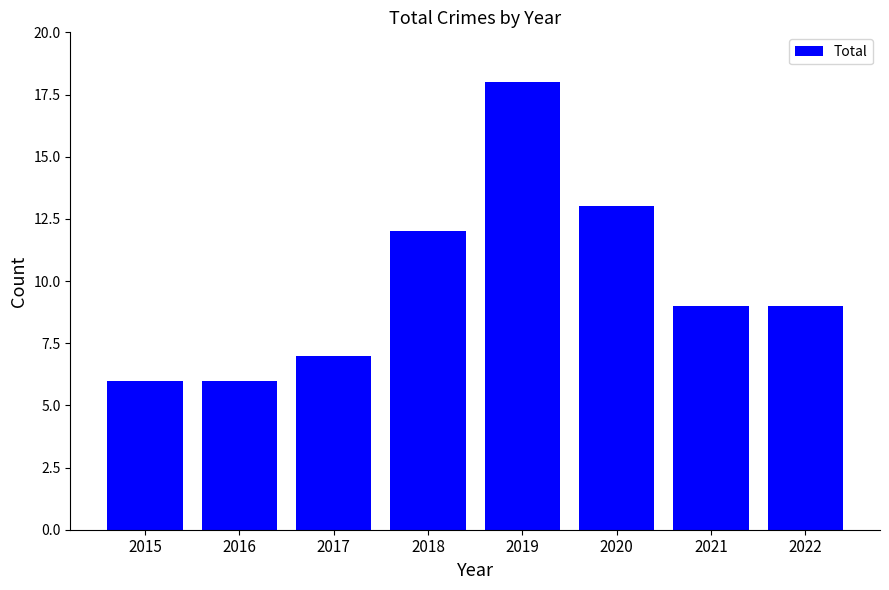

The chart shows a value of 2 at 2015. True or false?

False